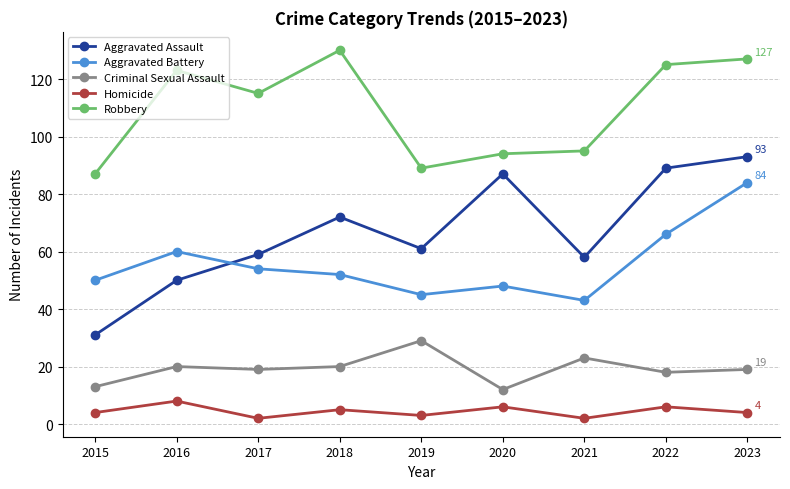

How many interior local valleys does the Aggravated Assault series have?

2